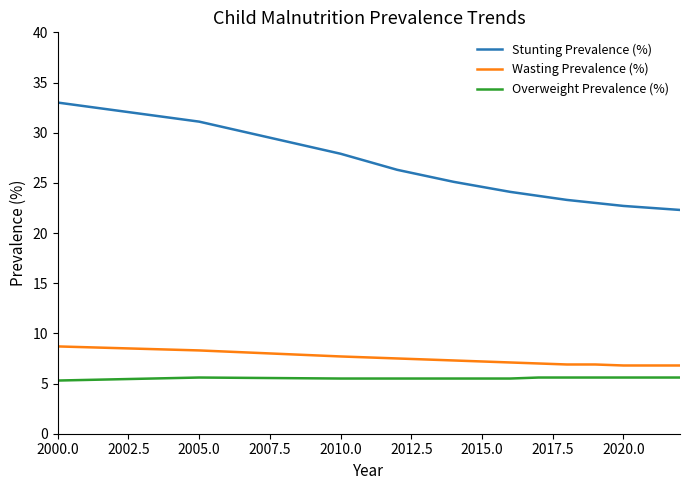

What is the lowest value of the Overweight Prevalence (%) series?

5.3